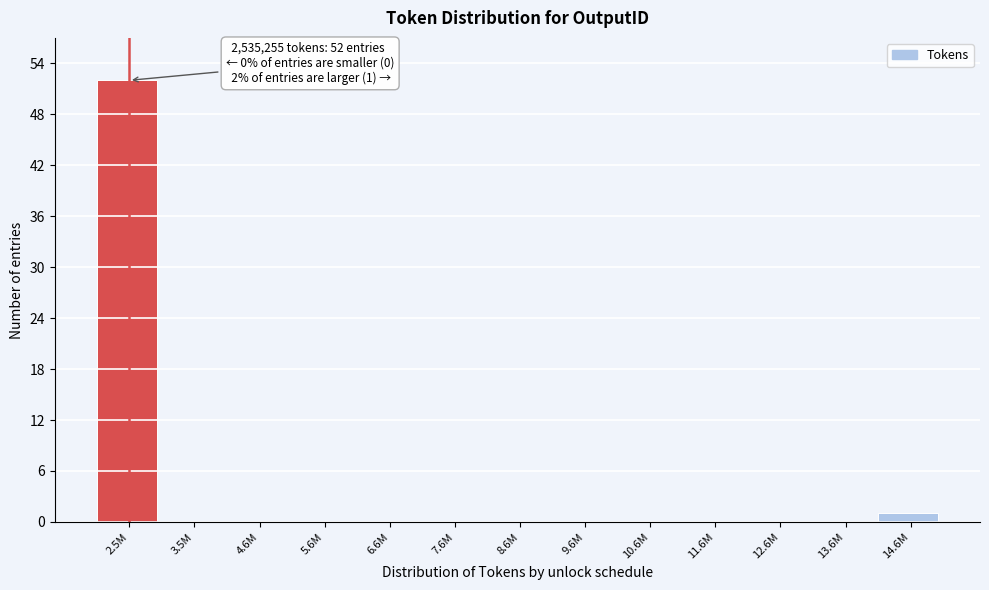

Reading left to right, list all the values displayed in this chart.

2.5M=52	3.5M=0	4.6M=0	5.6M=0	6.6M=0	7.6M=0	8.6M=0	9.6M=0	10.6M=0	11.6M=0	12.6M=0	13.6M=0	14.6M=1